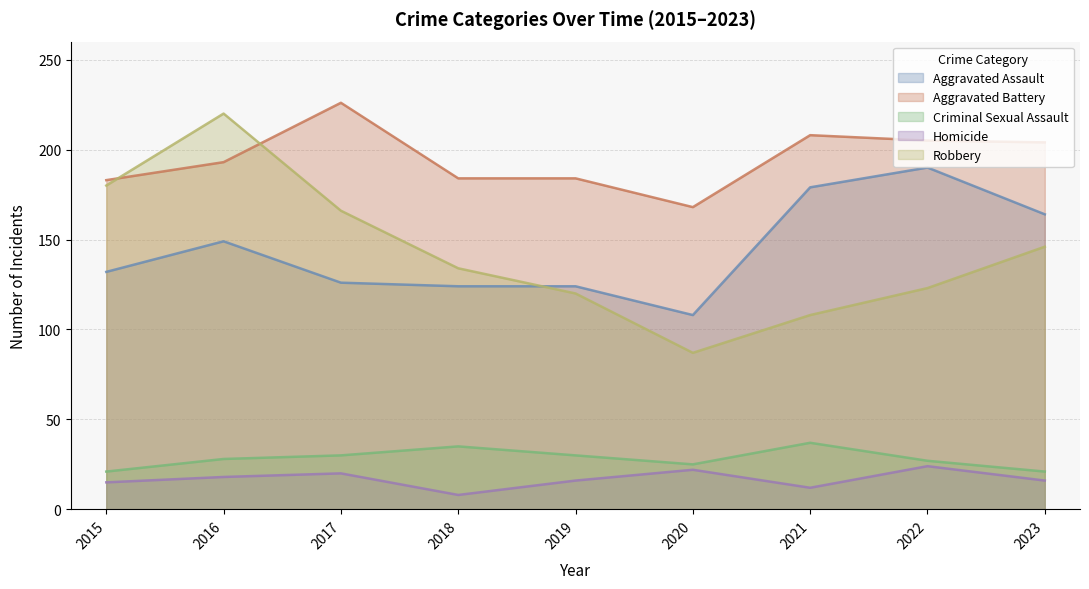

True or false: Aggravated Battery and Criminal Sexual Assault cross at least once.

False